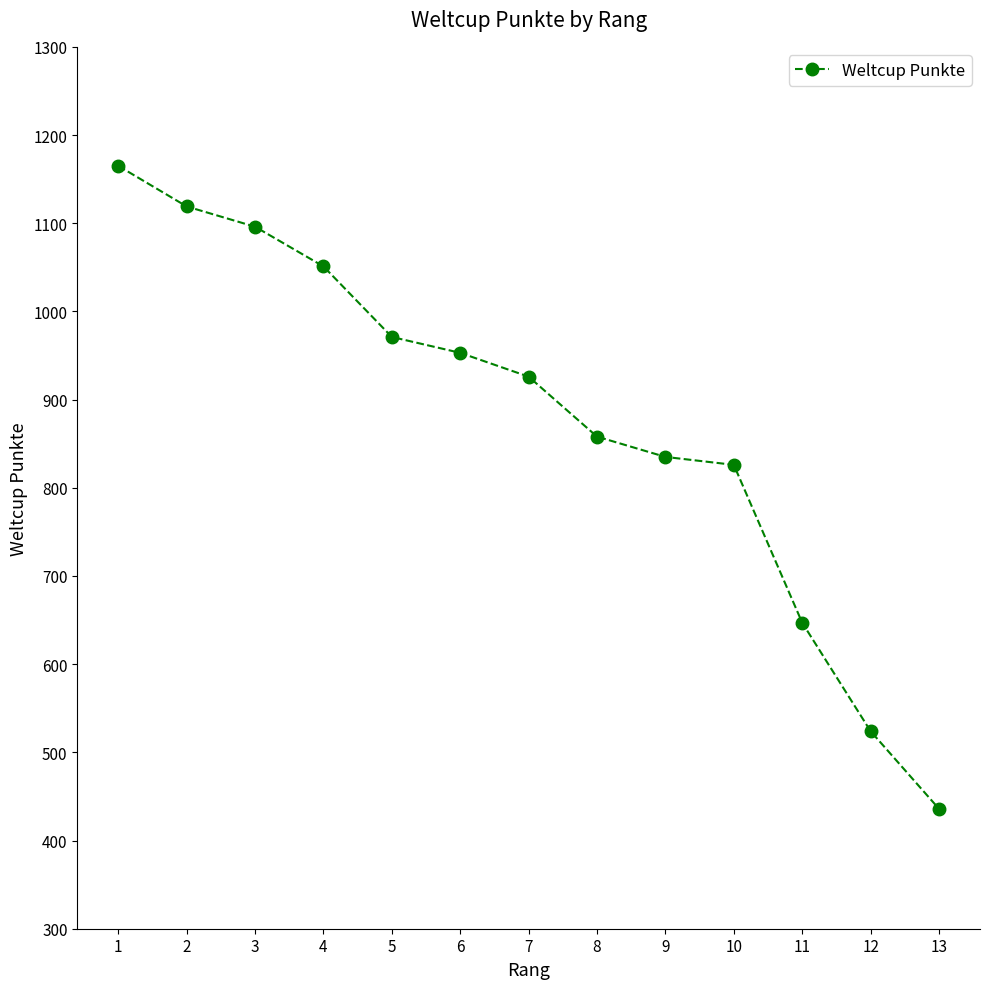

Reading left to right, transcribe all the data shown in this chart.

1165	1119	1096	1051	971	953	926	858	835	826	647	524	436